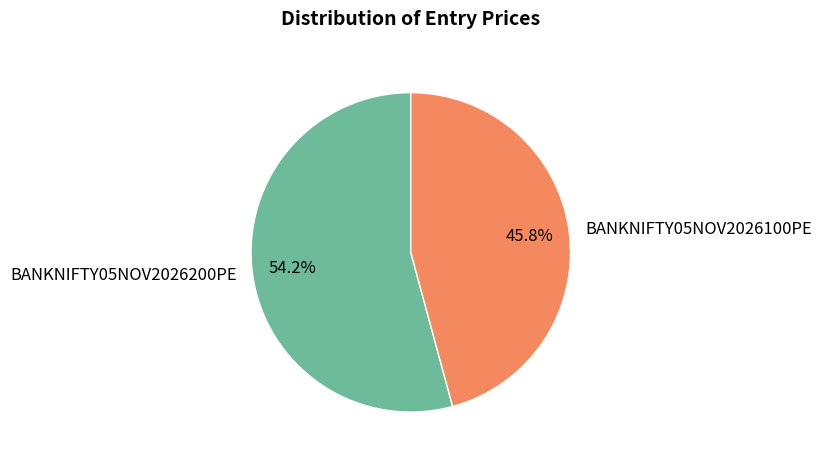

How many segments does this pie chart have?

2